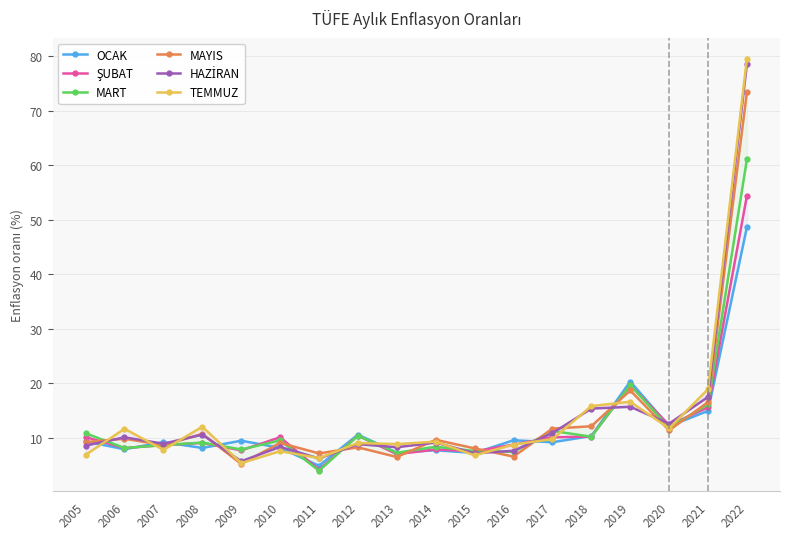

Between which two adjacent categories do MART and HAZİRAN first intersect?

2005 and 2006